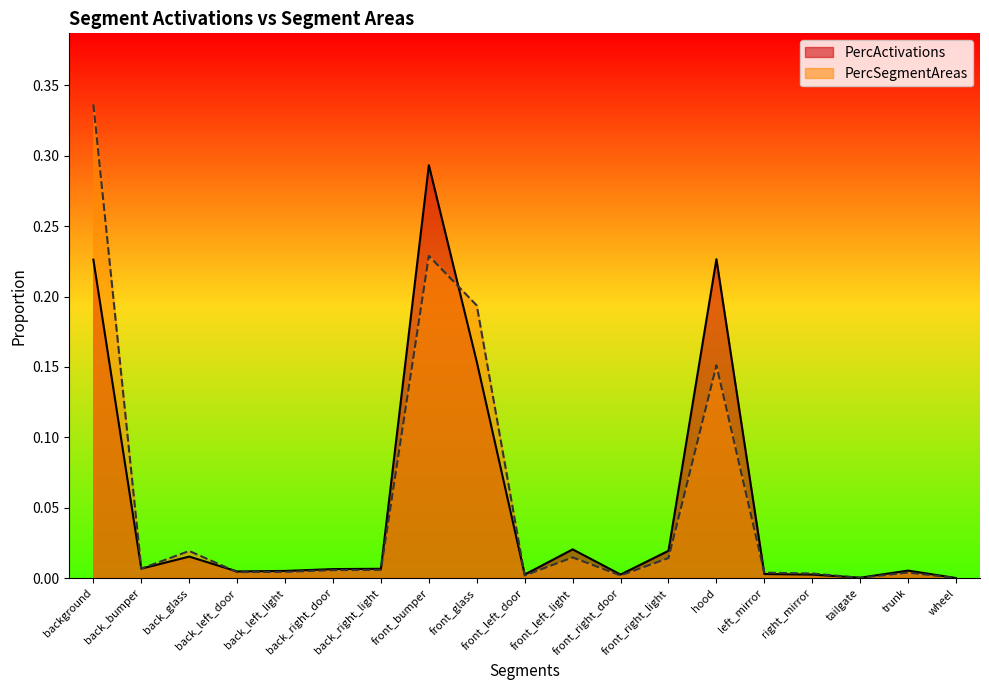

List the labels in order of PercSegmentAreas value, smallest first.

wheel, tailgate, front_left_door, front_right_door, right_mirror, left_mirror, trunk, back_left_door, back_left_light, back_right_door, back_right_light, back_bumper, front_right_light, front_left_light, back_glass, hood, front_glass, front_bumper, background